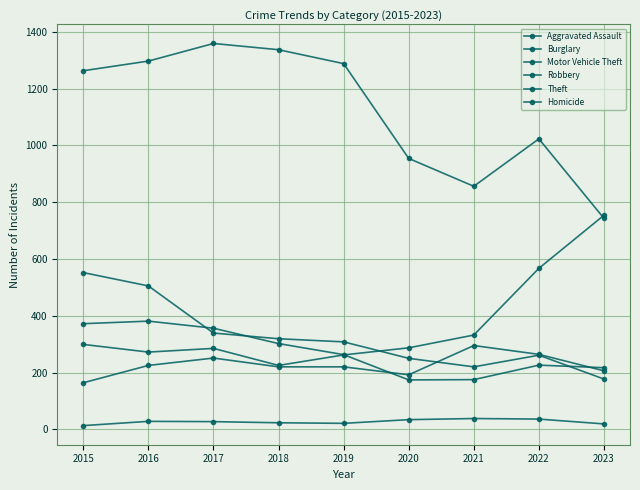

Does the chart have visible grid lines?

Yes